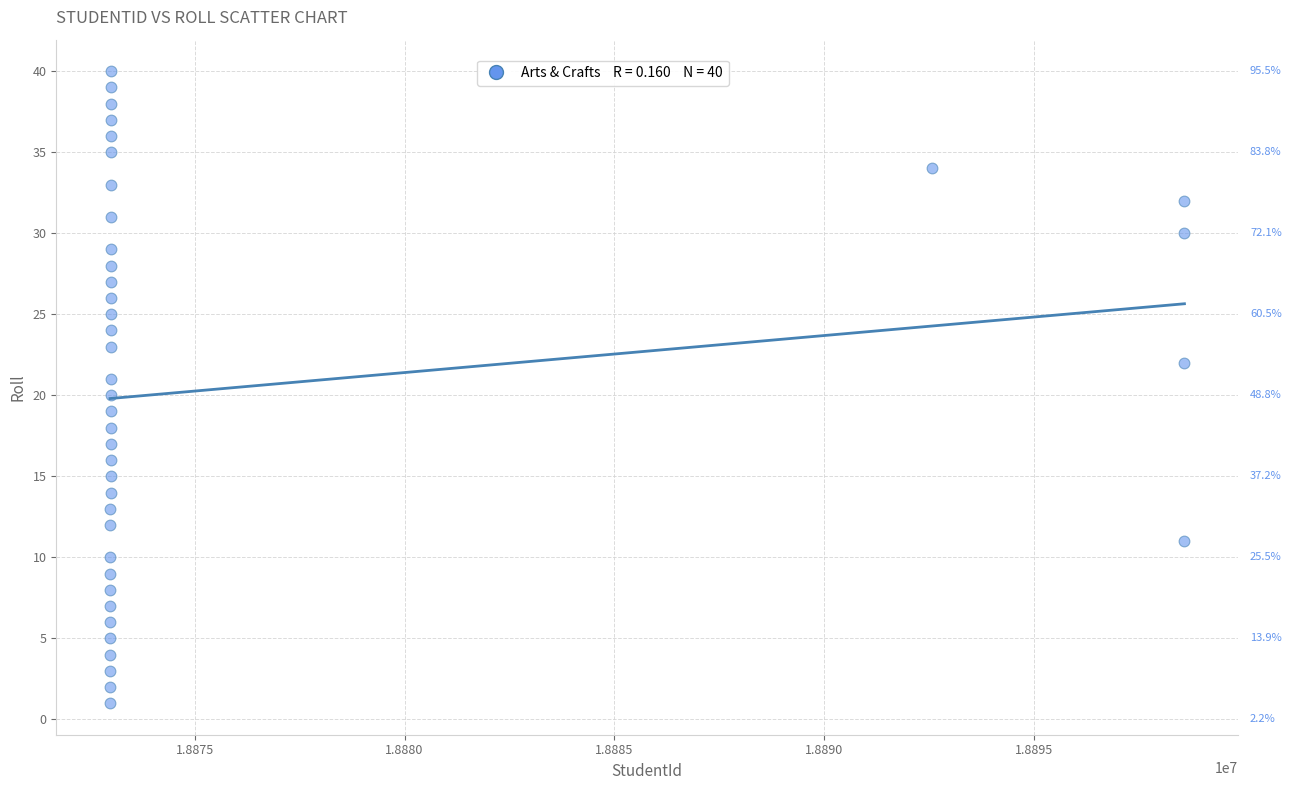

What is the range of X values (max minus min)?

25604